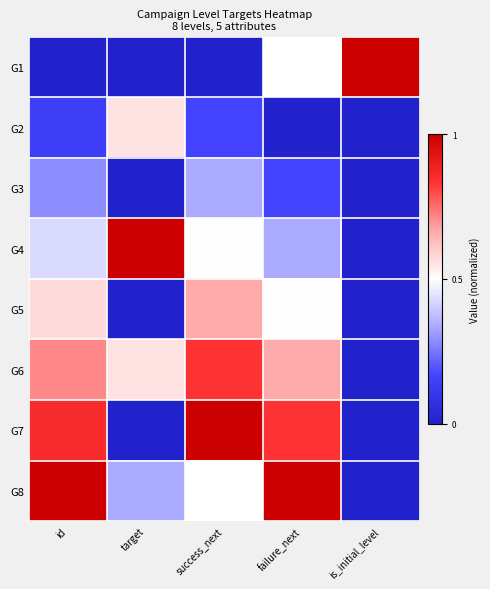

At which label does G1 reach its minimum?

id